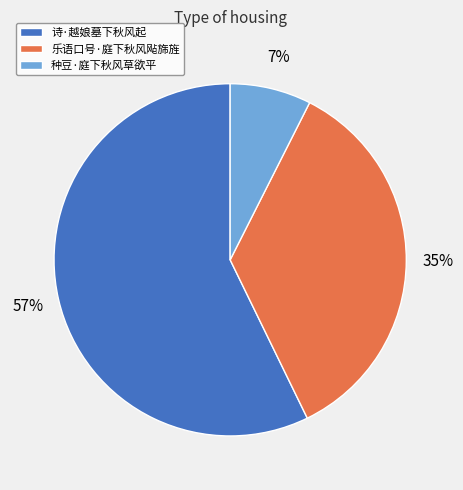

Does 乐语口号·庭下秋风飐旆旌 represent more than half of the total?

No